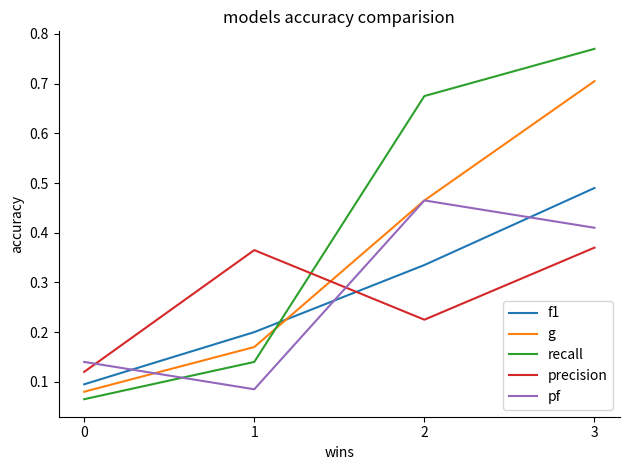

Which series has the widest spread of values?

recall